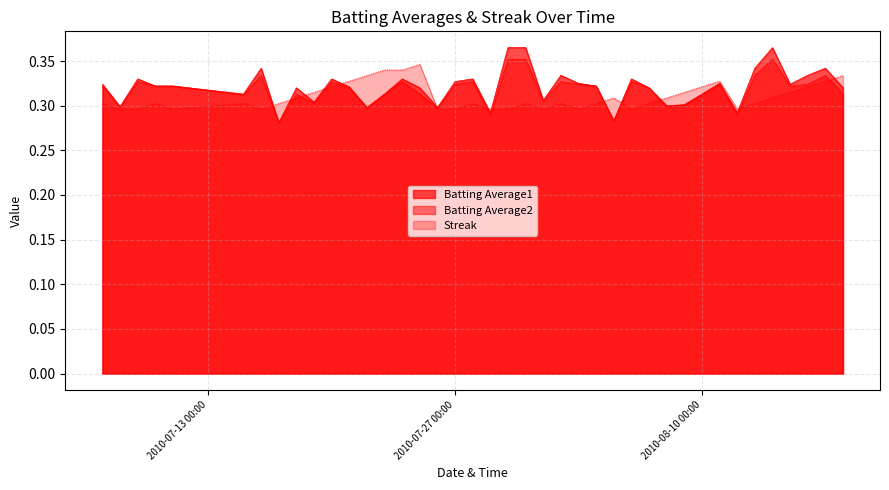

How many lines are shown in the chart?

3